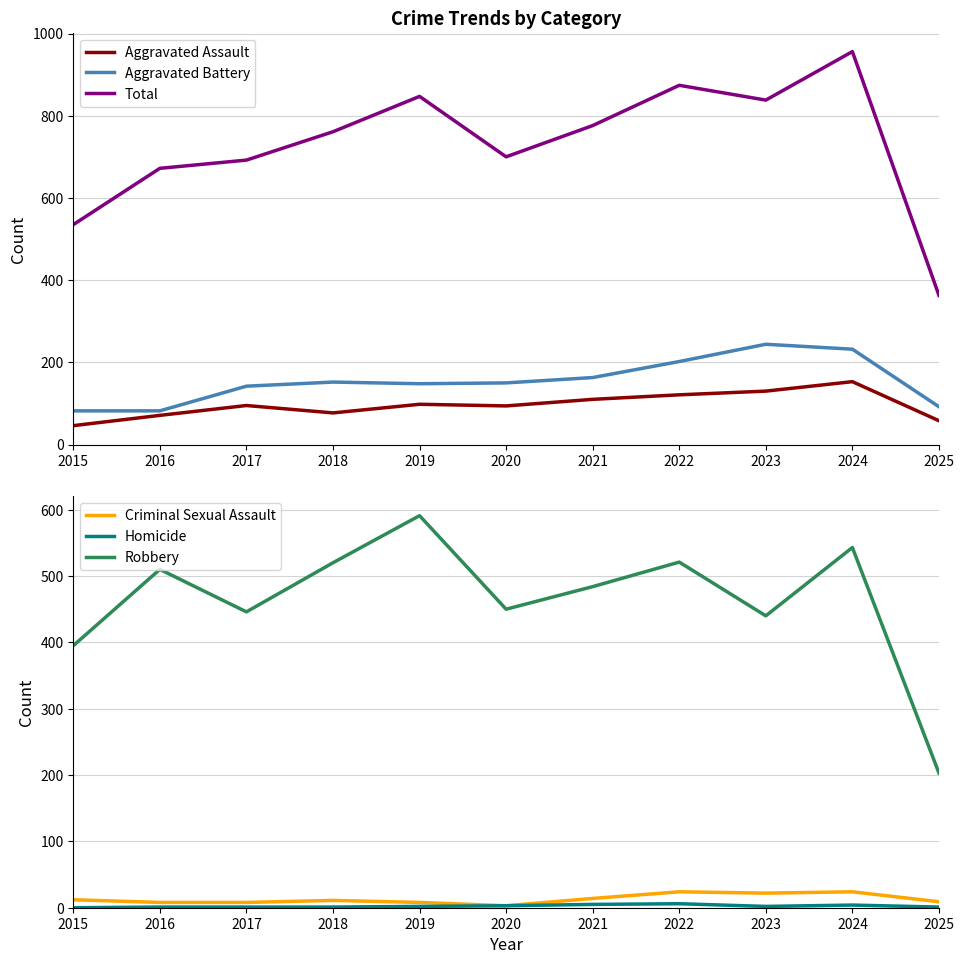

What is the difference between the Robbery values at 2023 and 2025?

237